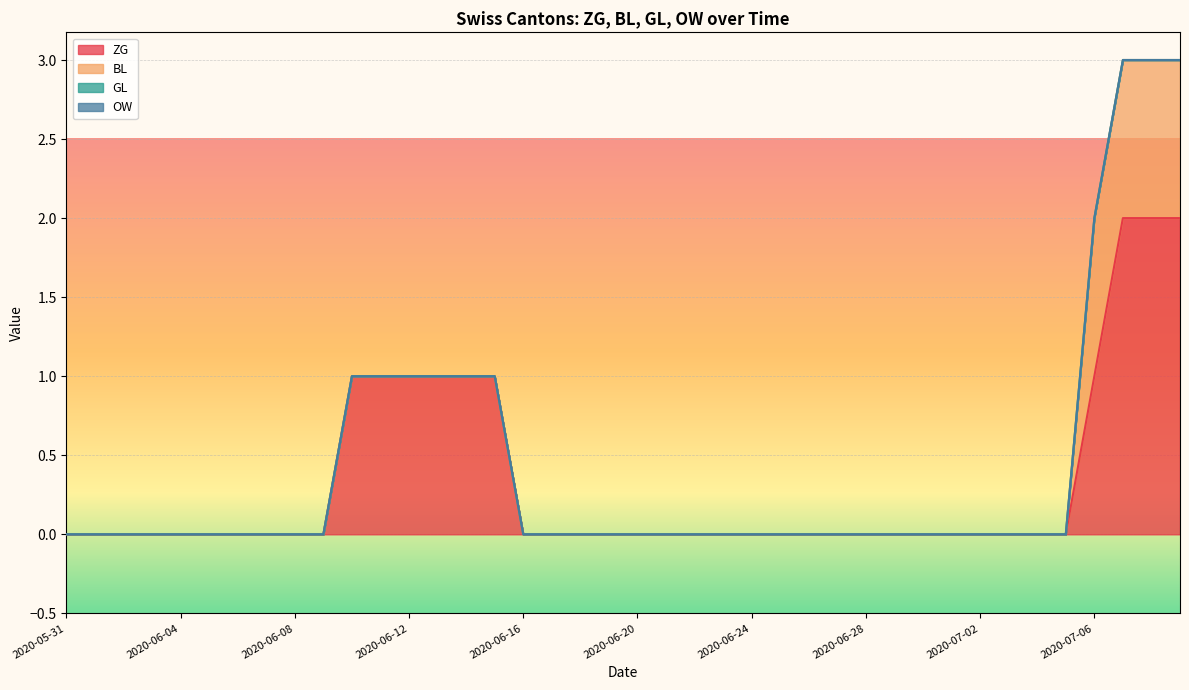

At which category is the sum across all series the highest?

2020-07-07